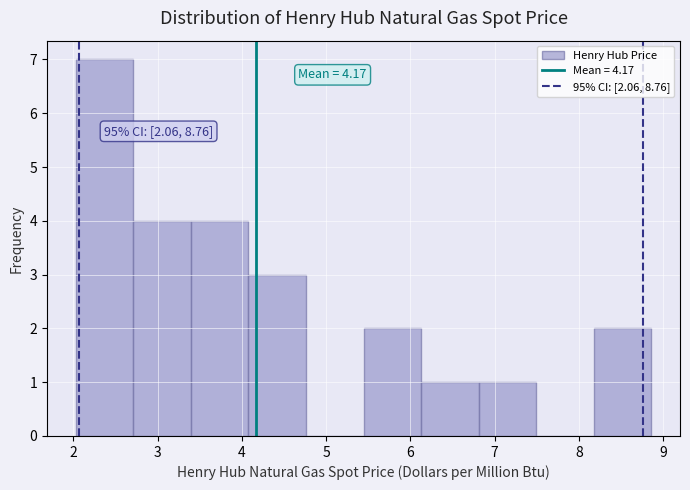

Over which range of the x-axis is the bar tallest?

2.0 to 2.7